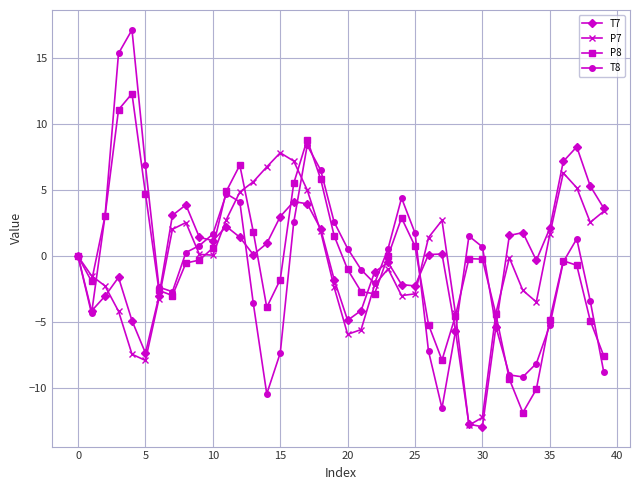

Is this an area chart (filled region under the line)?

No